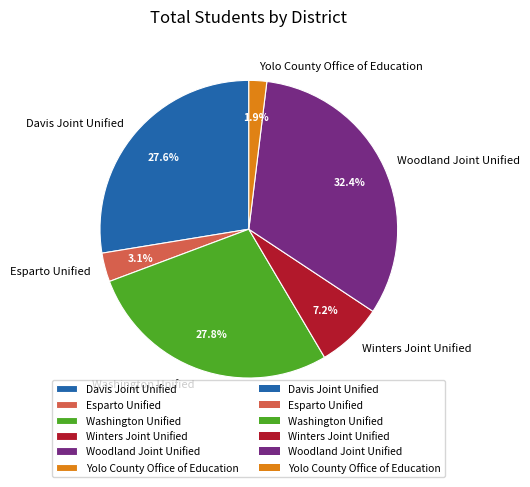

Approximately how many times larger is the value at Winters Joint Unified compared to Davis Joint Unified?

0.3